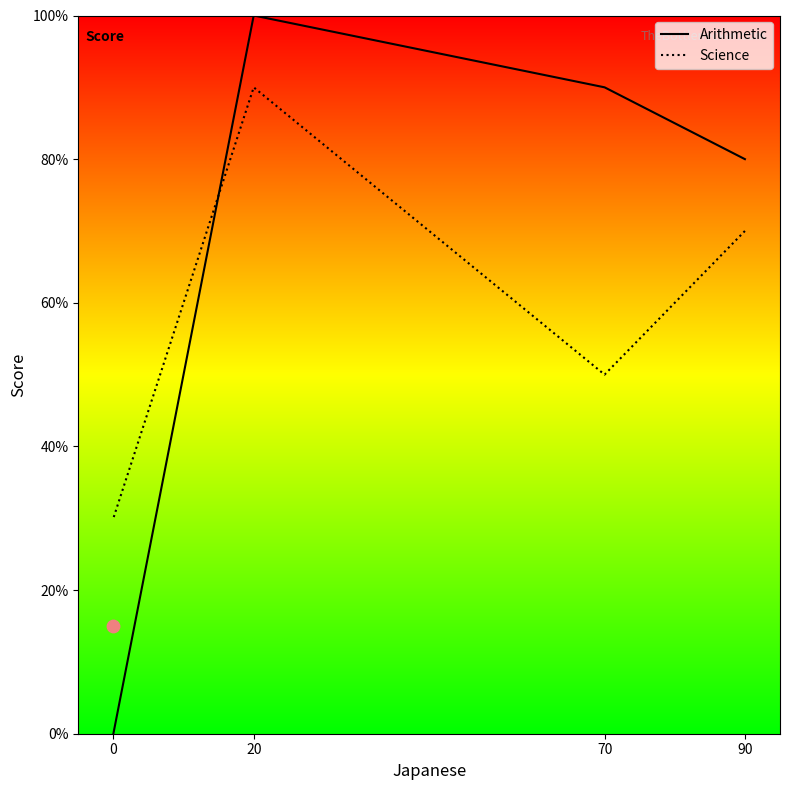

Which series contains the highest Y value?

Arithmetic